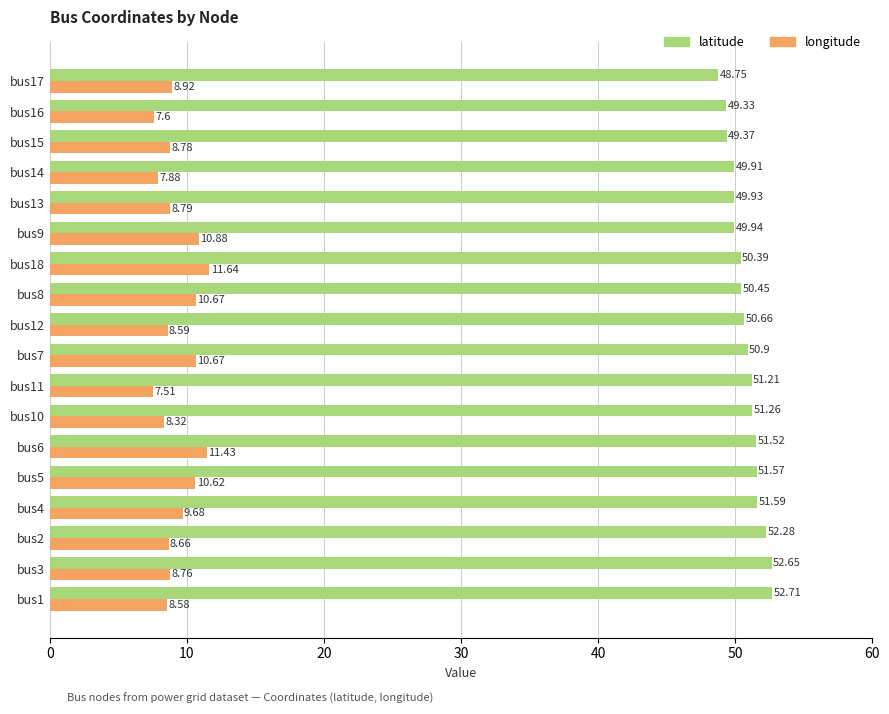

List the series in order of their peak value, highest first.

latitude, longitude